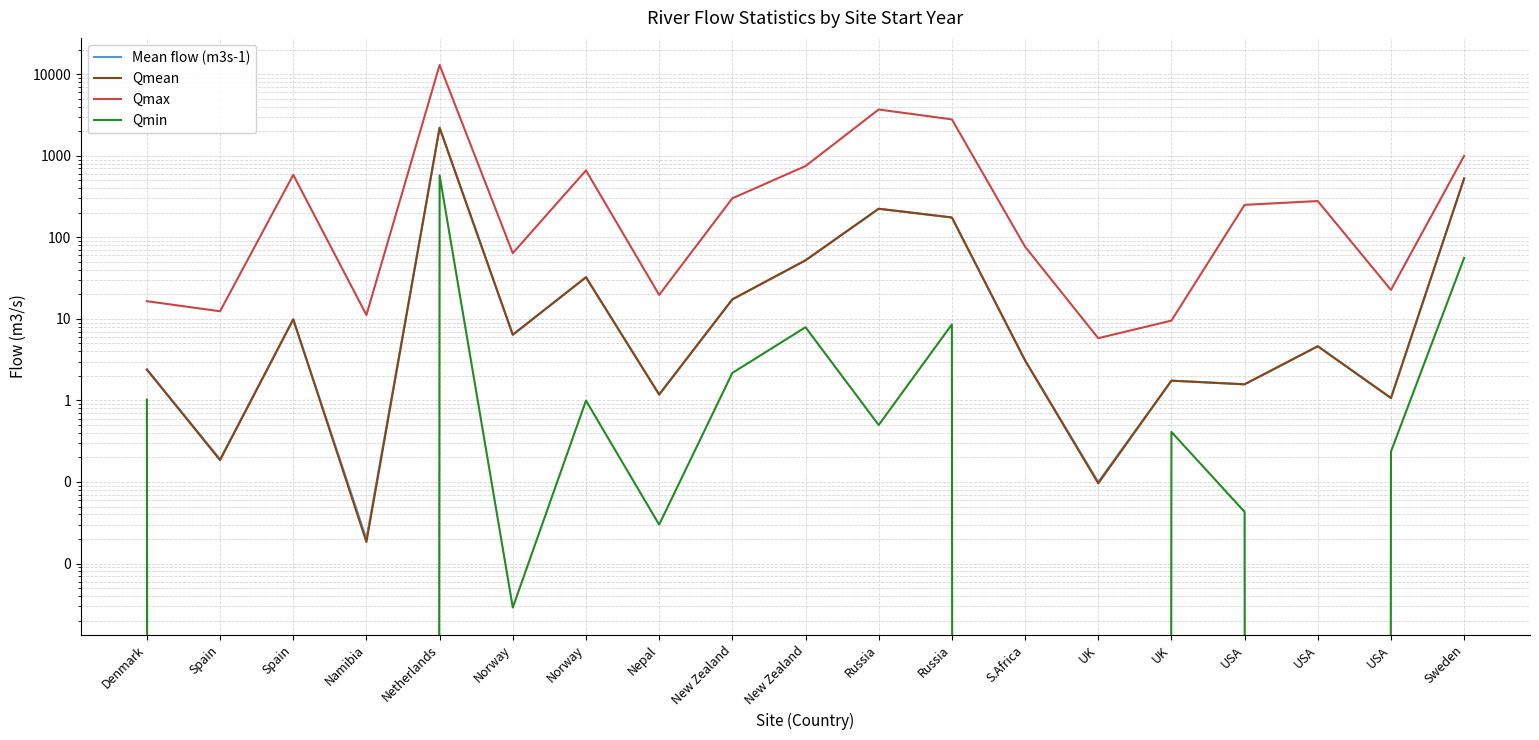

Read the Qmean value at UK.

0.1